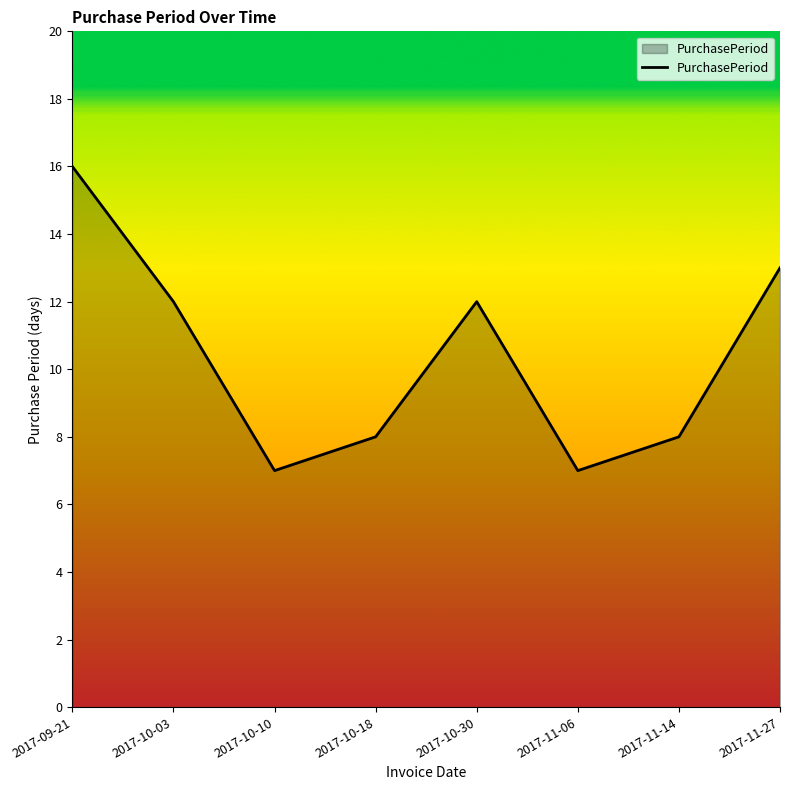

Reading left to right, list all the values displayed in this chart.

16	12	7	8	12	7	8	13